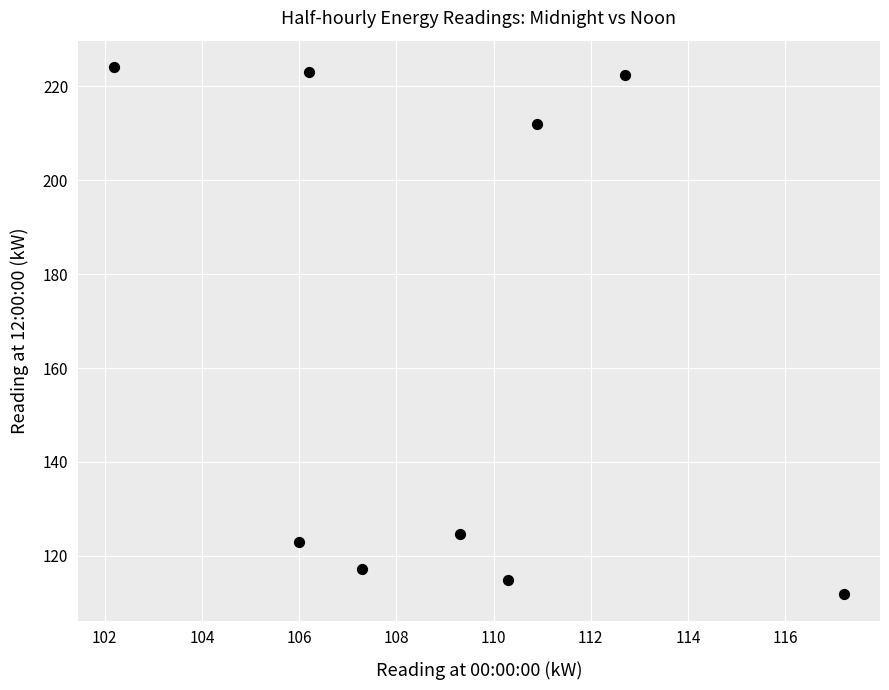

What Y value in the scatter plot is closest to 167?

124.7